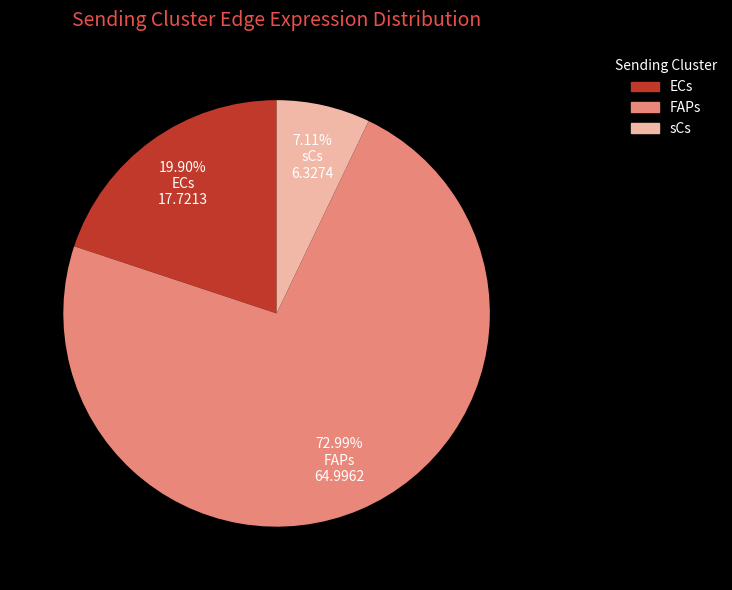

How many segments does this pie chart have?

3